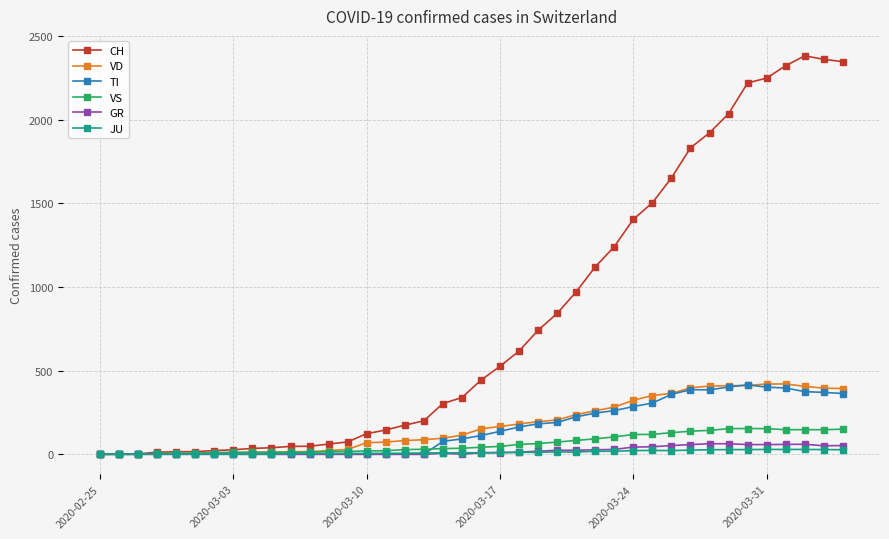

Which series has the widest spread of values?

CH